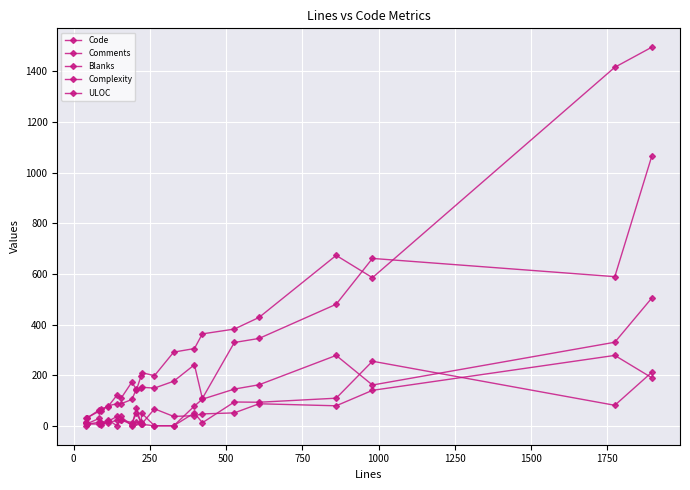

Which series has the widest spread of values?

Code